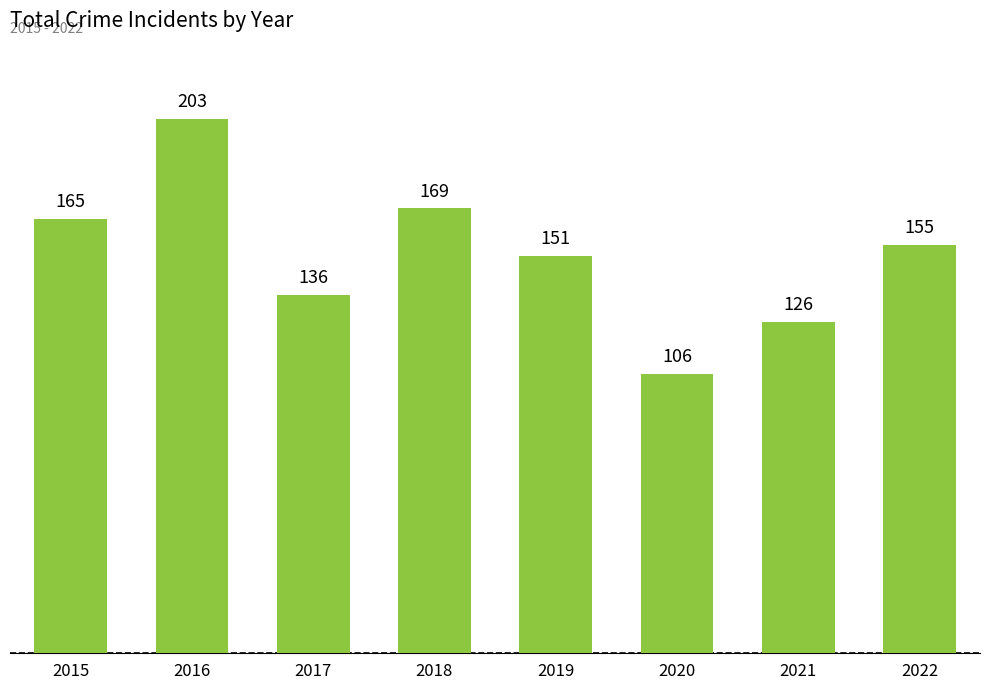

What is the value of the 7th bar from the left?

126